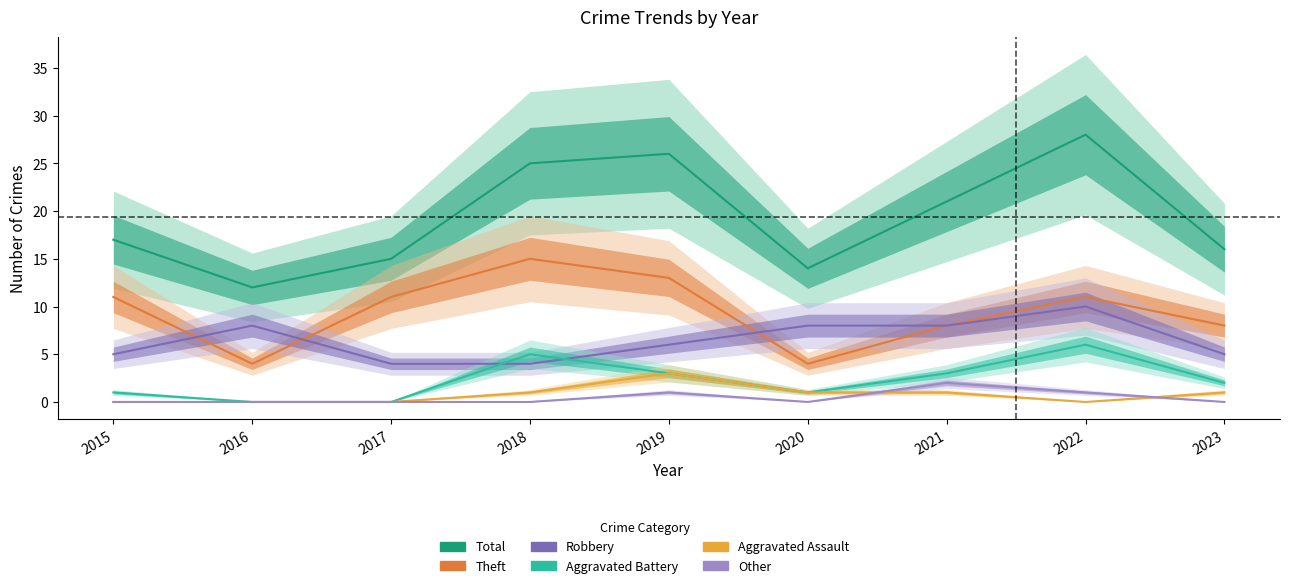

Which series changed the most between 2019 and 2020?

Total